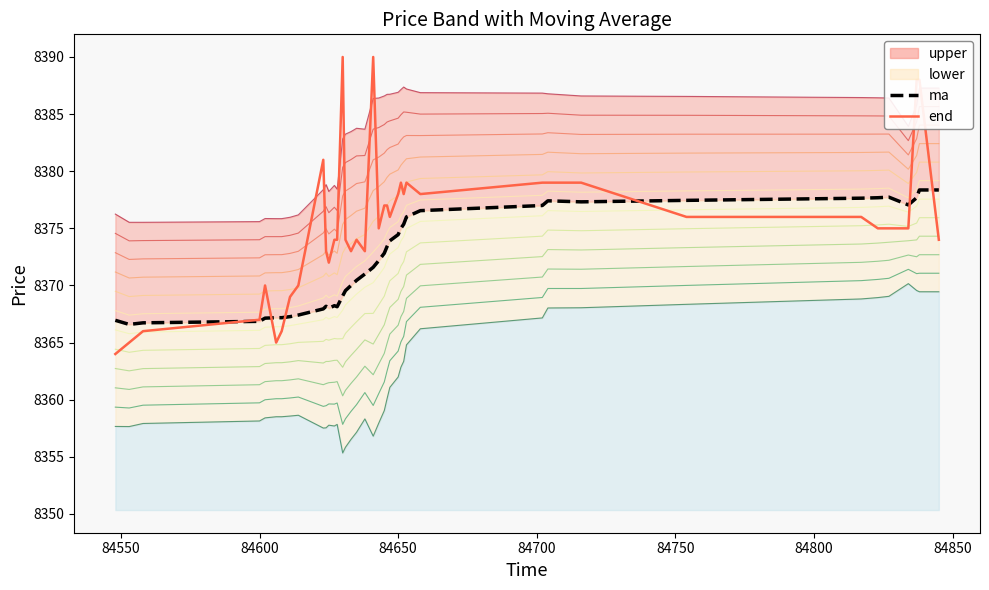

What is the greatest value displayed?

8390.0